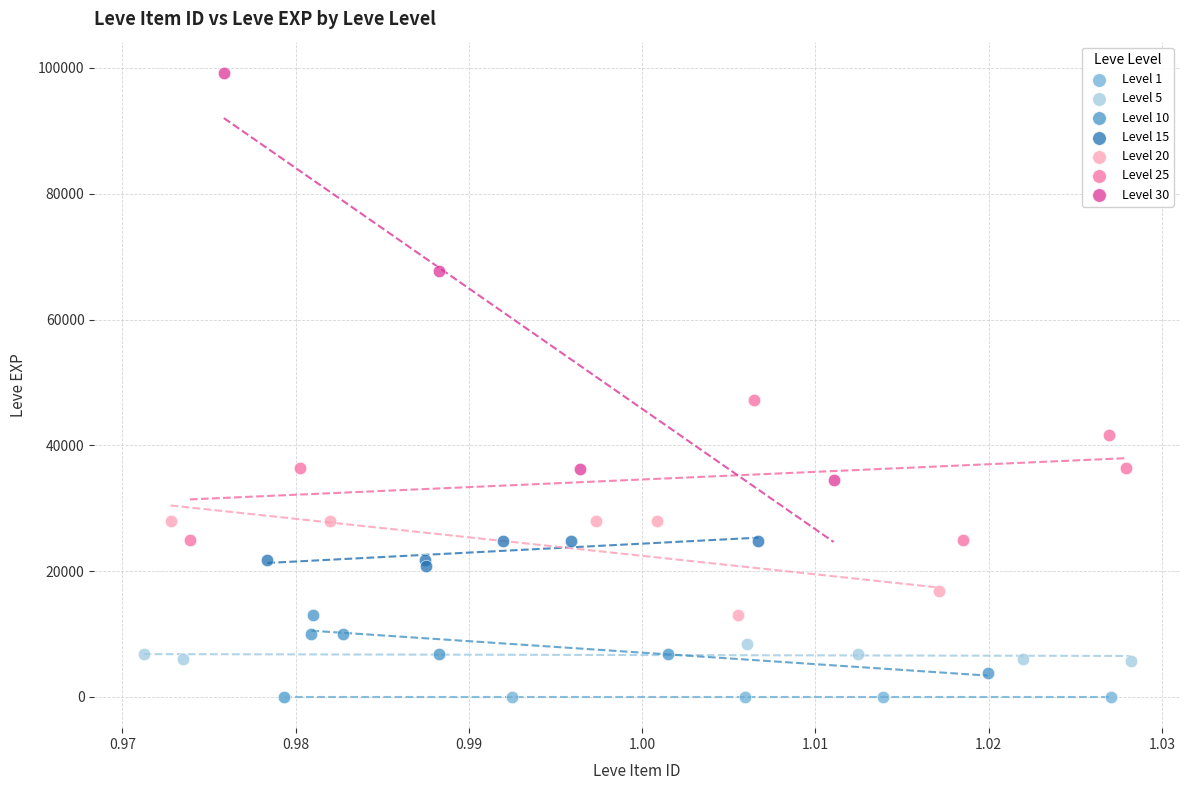

Which series reaches the maximum Y coordinate?

Level 30